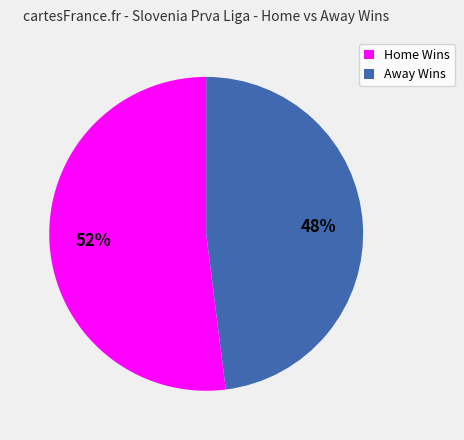

Is the sum of Away Wins and Home Wins greater than half?

Yes